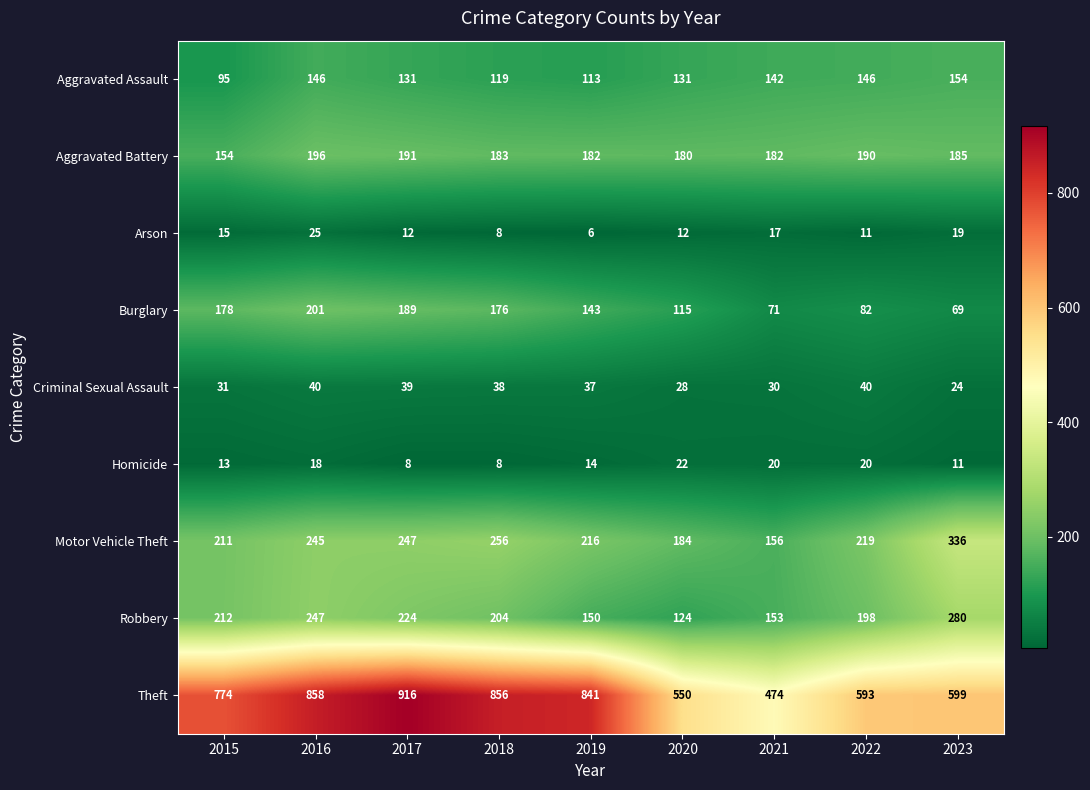

How many categories are shown in the chart?

9